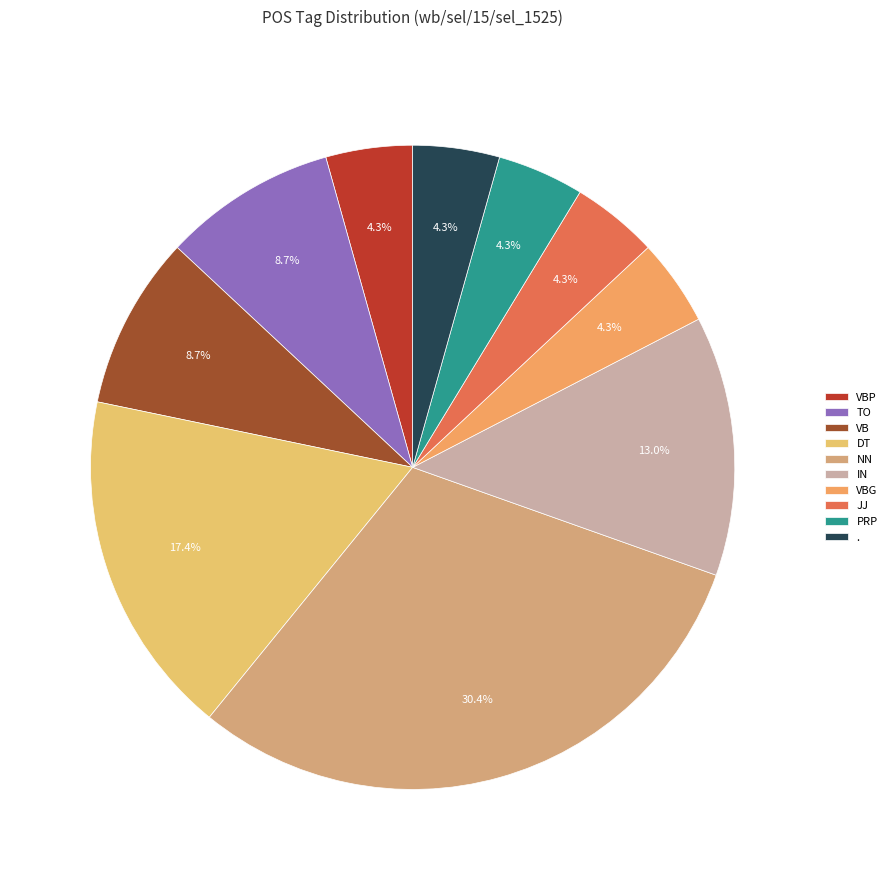

How much of the chart is everything except TO?

91.3%